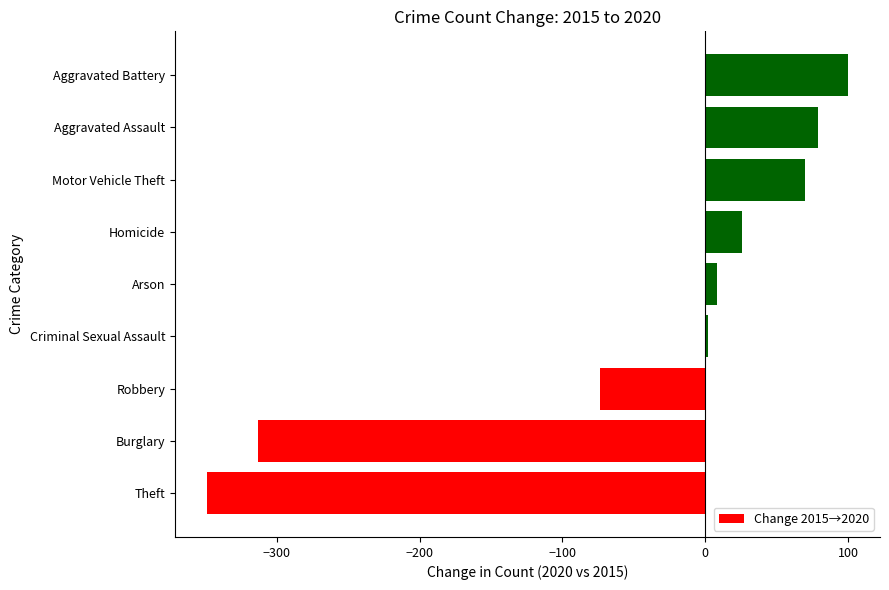

True or false: the data shows -74 at Robbery.

True